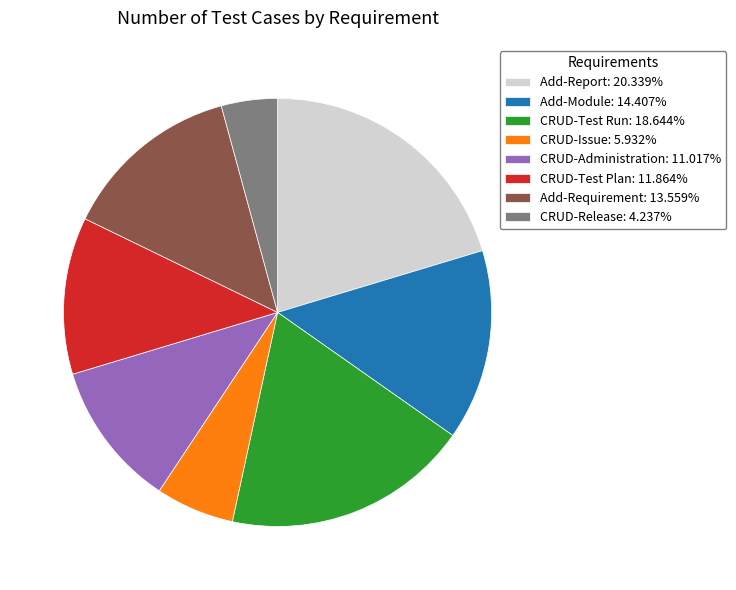

Does Add-Requirement account for over 50% of the chart?

No